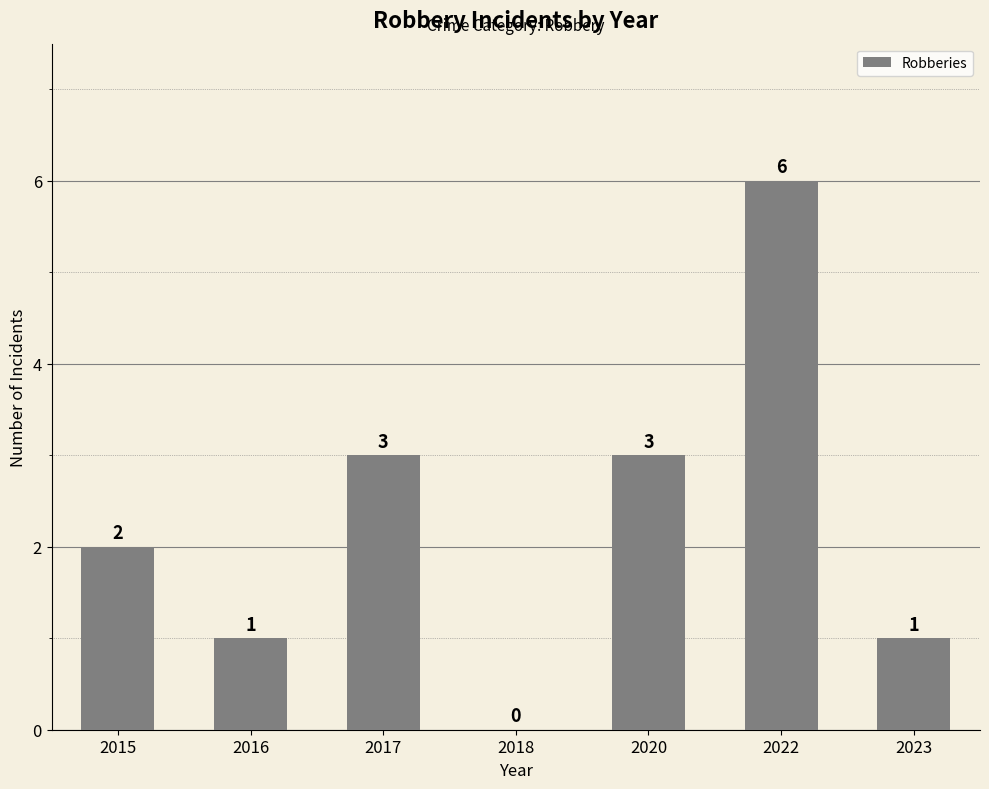

Approximately how many times larger is the value at 2020 compared to 2016?

3.0